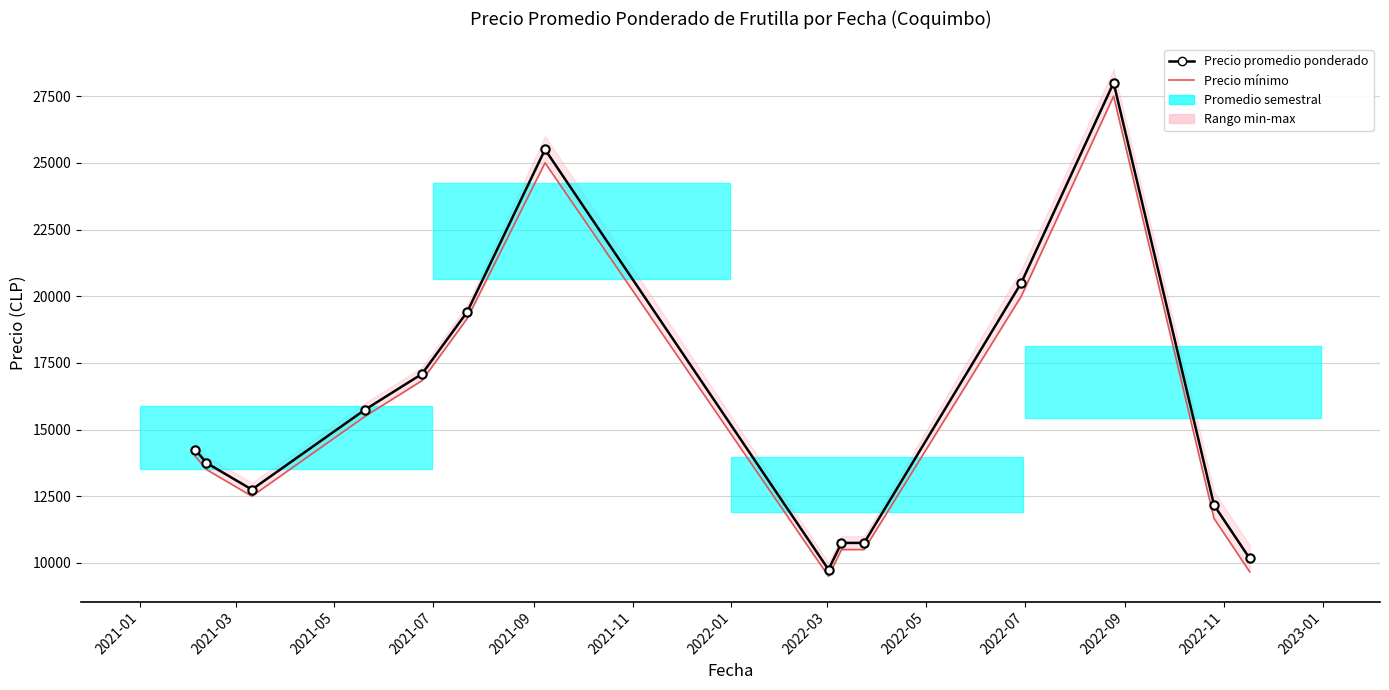

What is the sum of the Precio mínimo values at 2021-11 and 2021-03?

32666.7